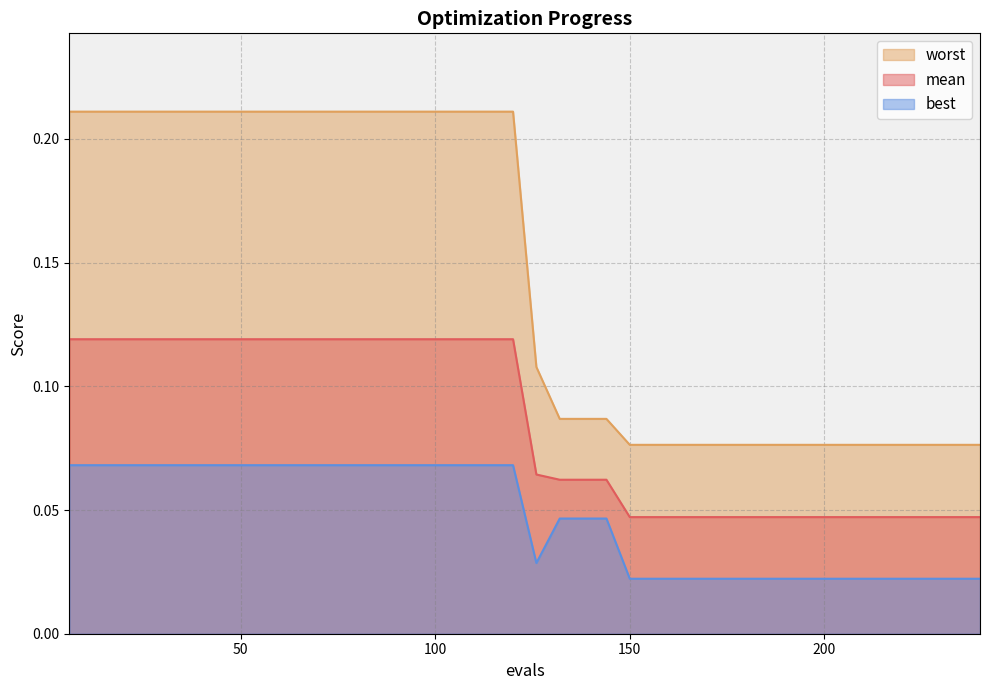

Between 66 and 168, which series saw the biggest shift?

worst